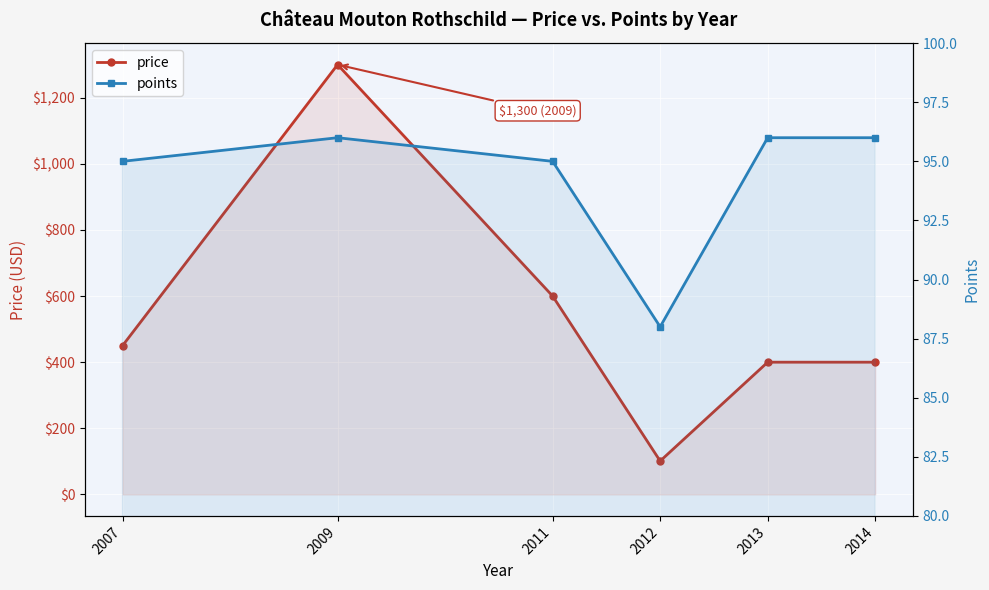

What value does the price series have at 2012?

101